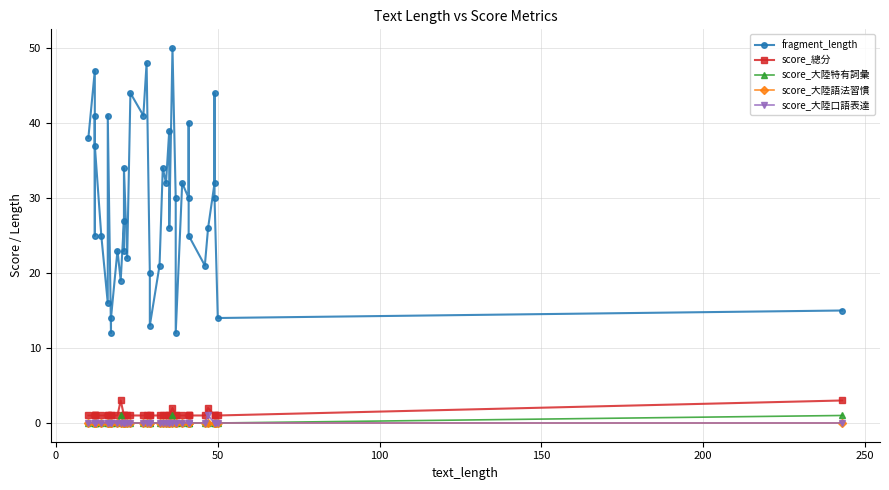

Is this an area chart (filled region under the line)?

No